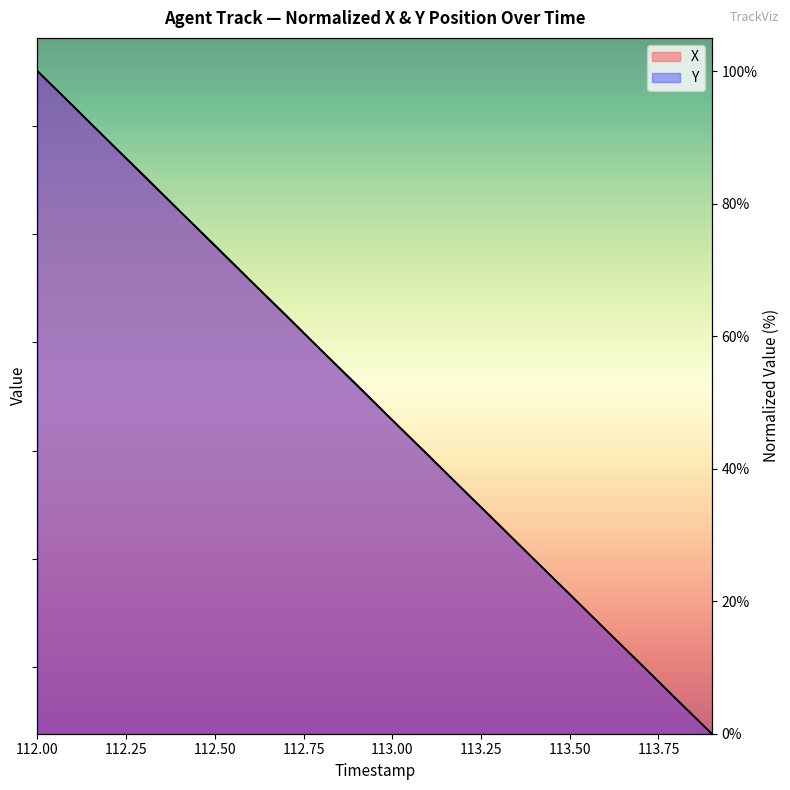

How many intersections are there between Y and X?

1